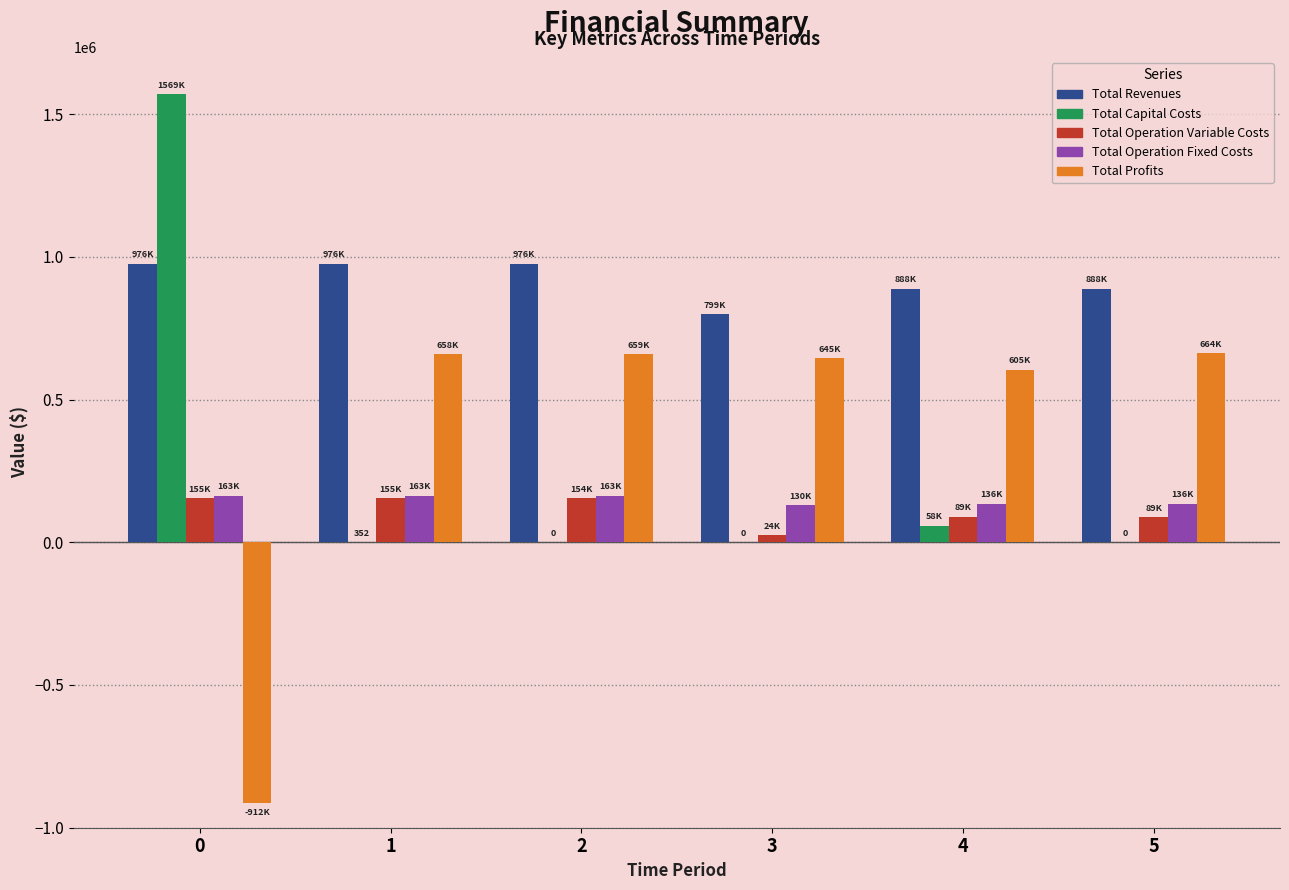

The Total Operation Variable Costs series shows 89487.6 at 4. True or false?

True